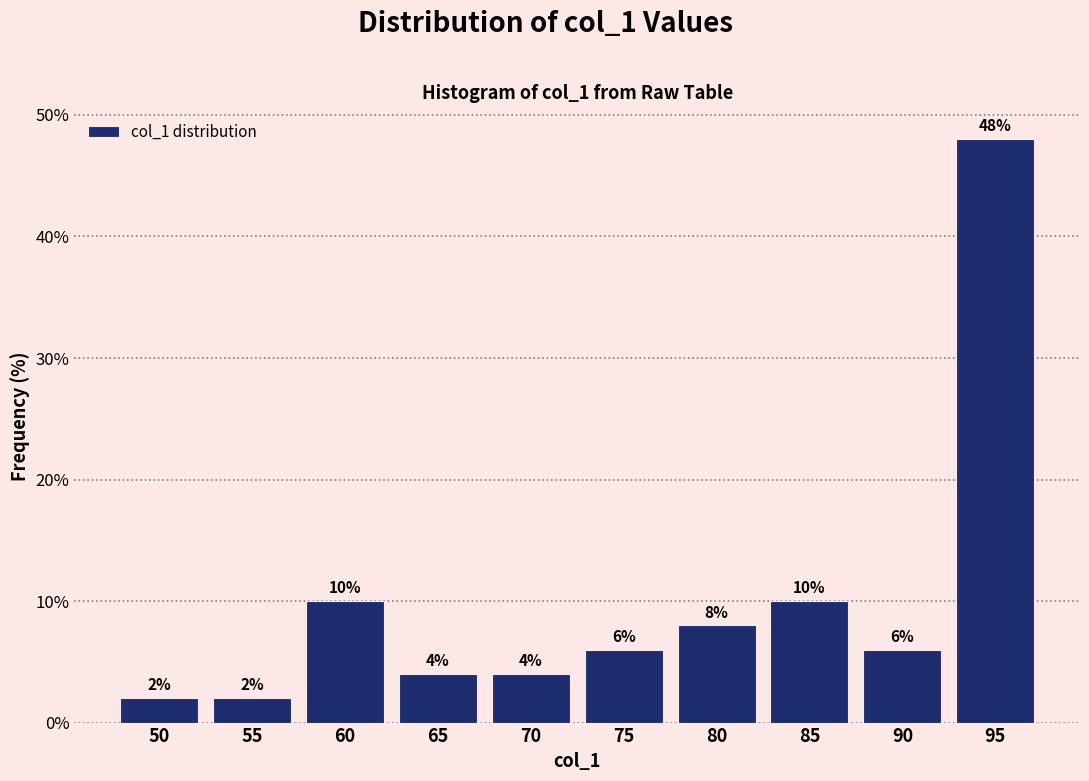

Reading right to left, transcribe all the data shown in this chart.

48	6	10	8	6	4	4	10	2	2